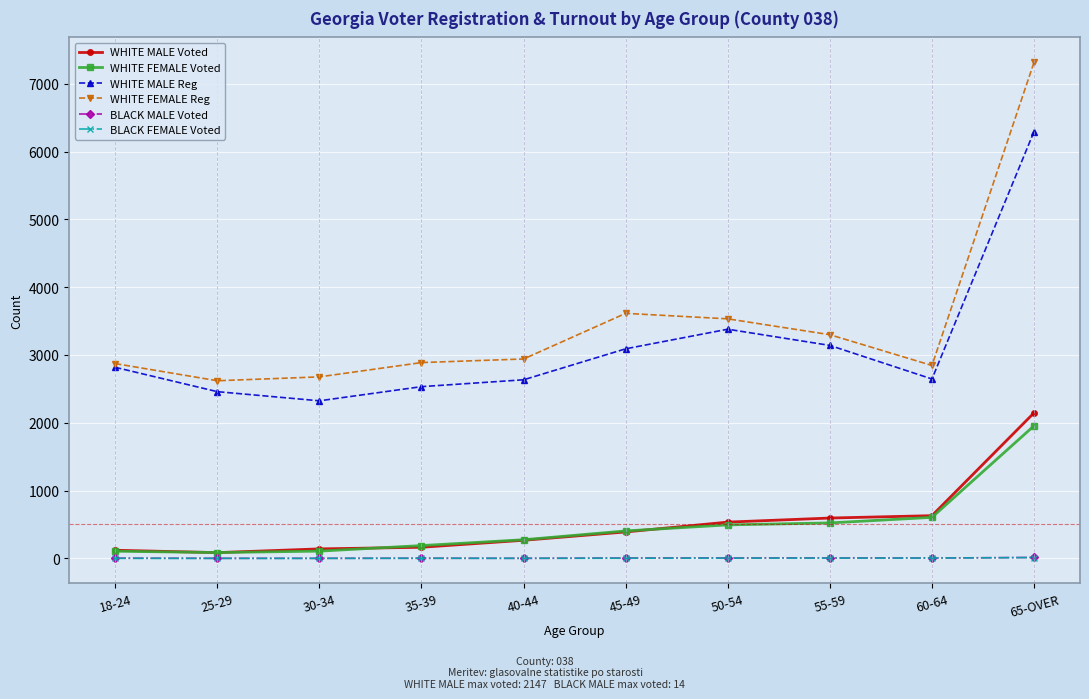

Is the value of BLACK MALE Voted at 50-54 greater than the value of WHITE FEMALE Reg at 45-49?

No